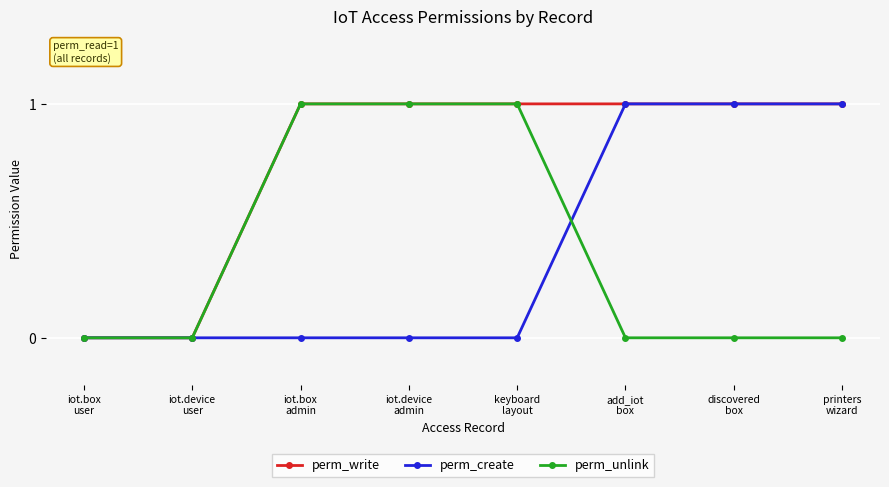

Which series has the largest total across all categories?

perm_write